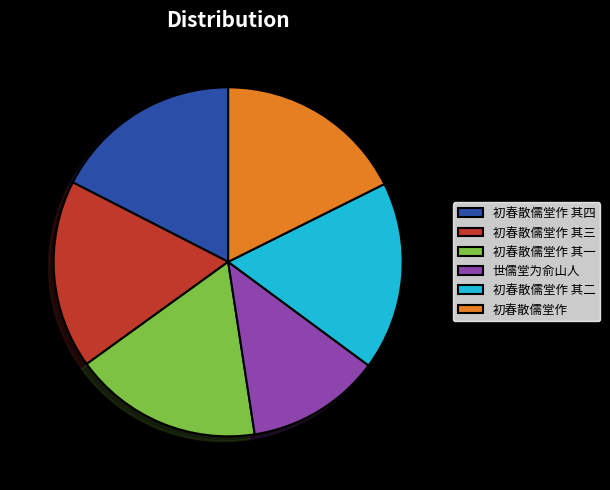

What is the ratio of the value at 初春散儒堂作 其一 to the value at 世儒堂为俞山人?

1.4